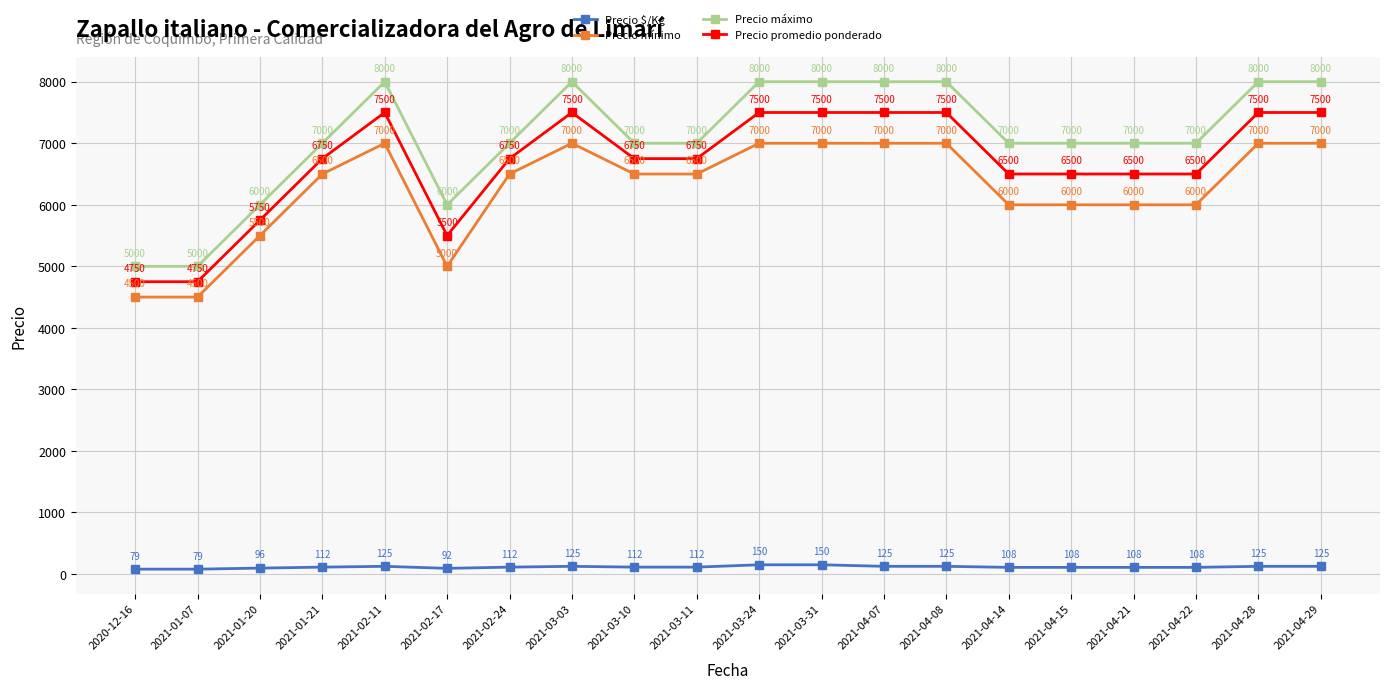

Between 2021-01-07 and 2021-04-08, which series saw the biggest shift?

Precio máximo